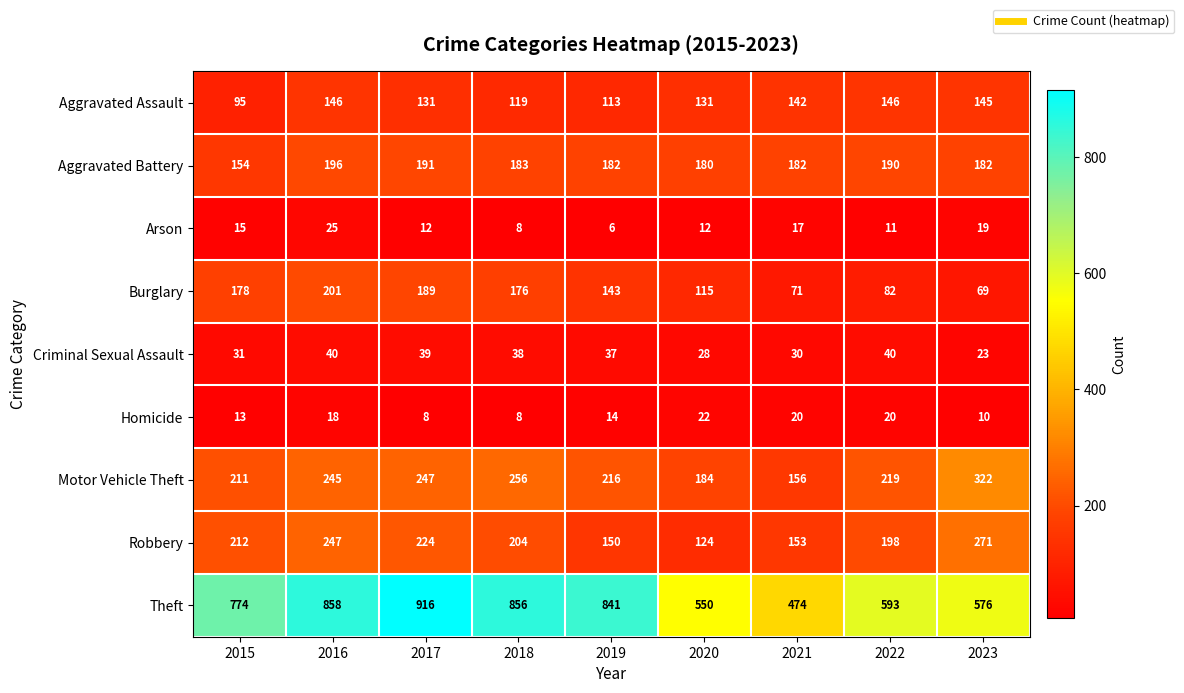

What is the minimum value for Arson?

6